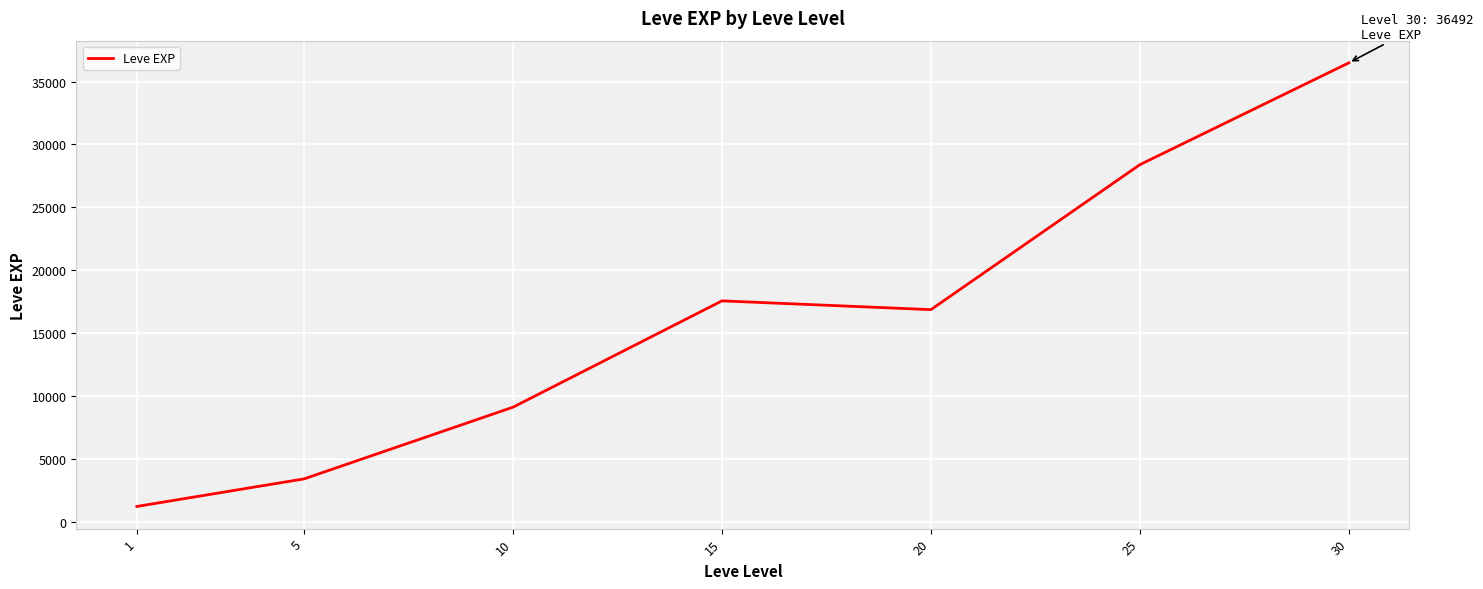

Reading left to right, list all the values displayed in this chart.

1=1213.3	5=3405.0	10=9106.7	15=17563.3	20=16865.0	25=28393.3	30=36492.5